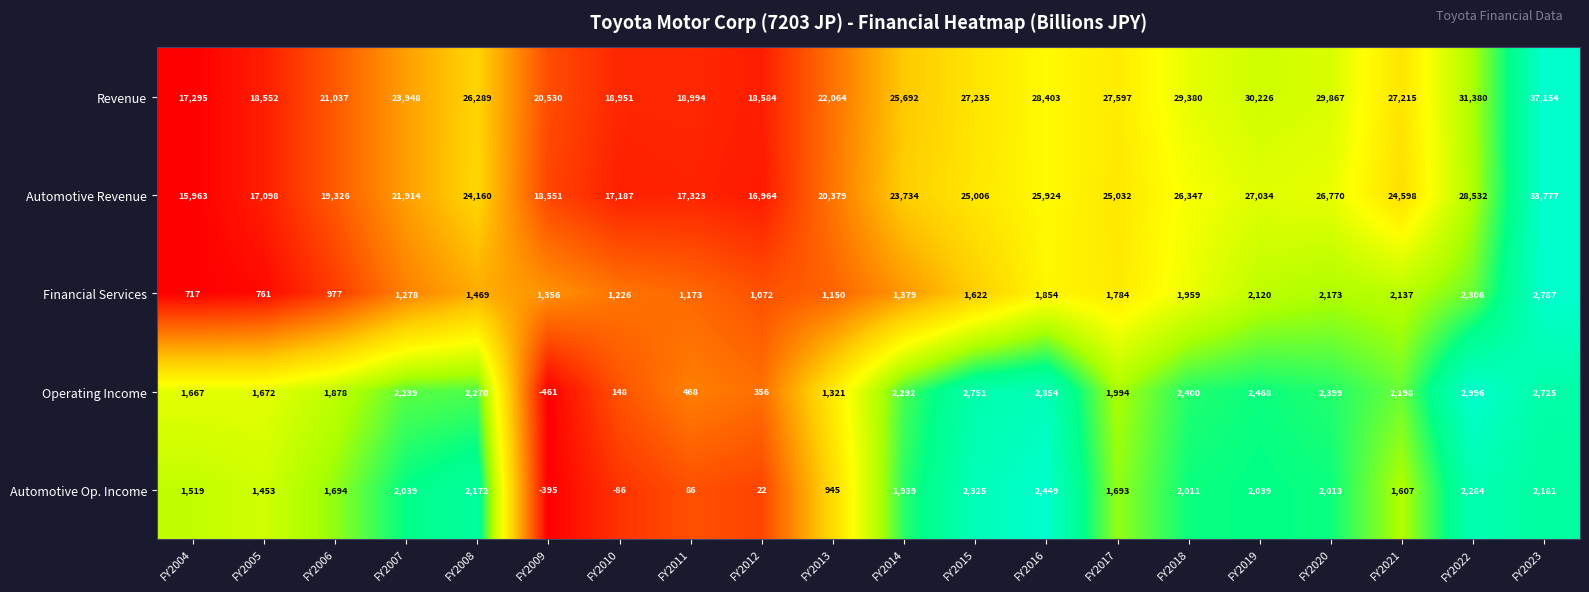

What is the difference between the maximum and minimum values in the Automotive Revenue series?

17814